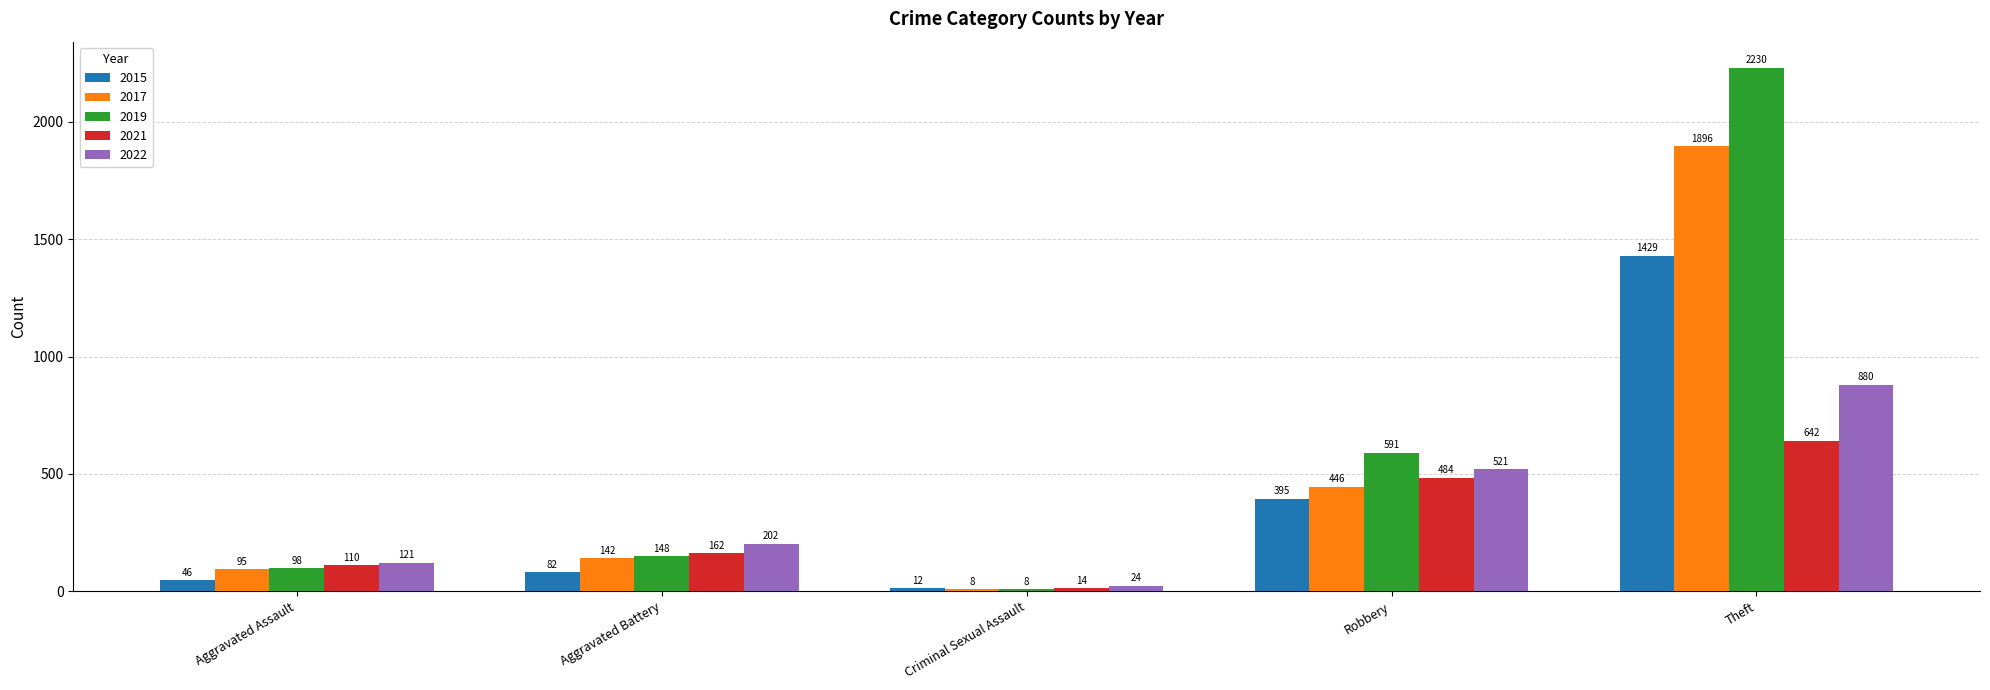

What are all the series names shown in the legend?

2015, 2017, 2019, 2021, 2022